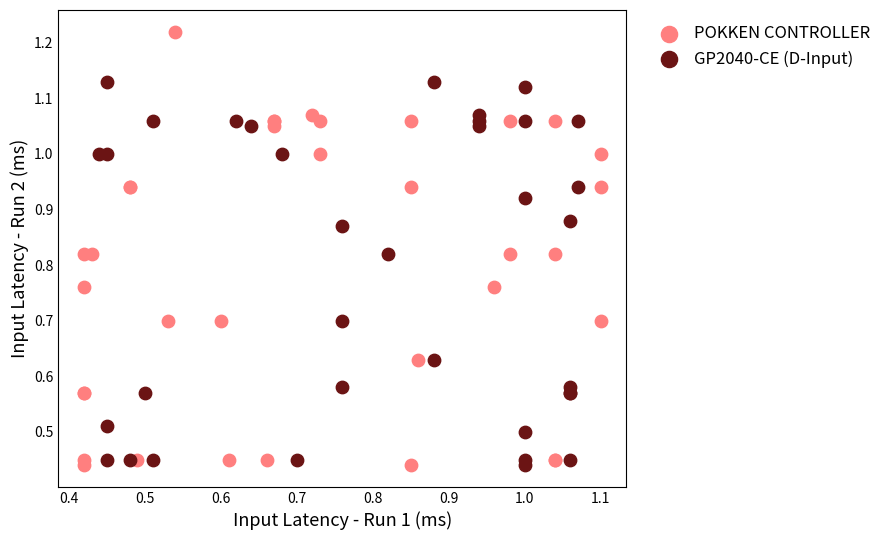

Which series reaches the maximum Y coordinate?

POKKEN CONTROLLER